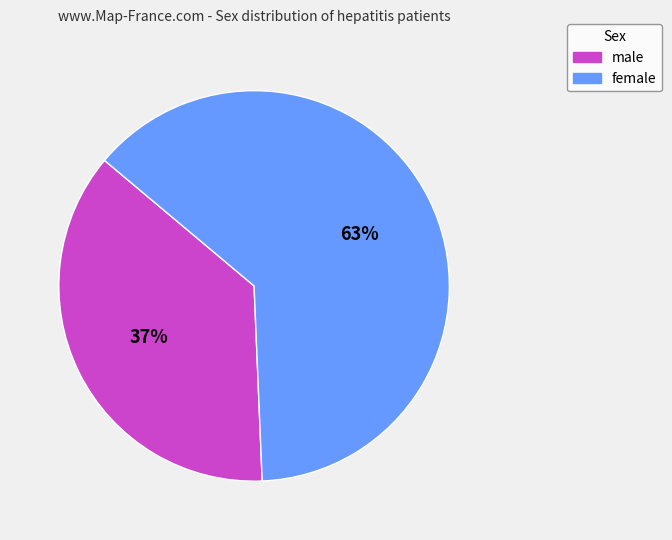

How many slices are in this pie chart?

2